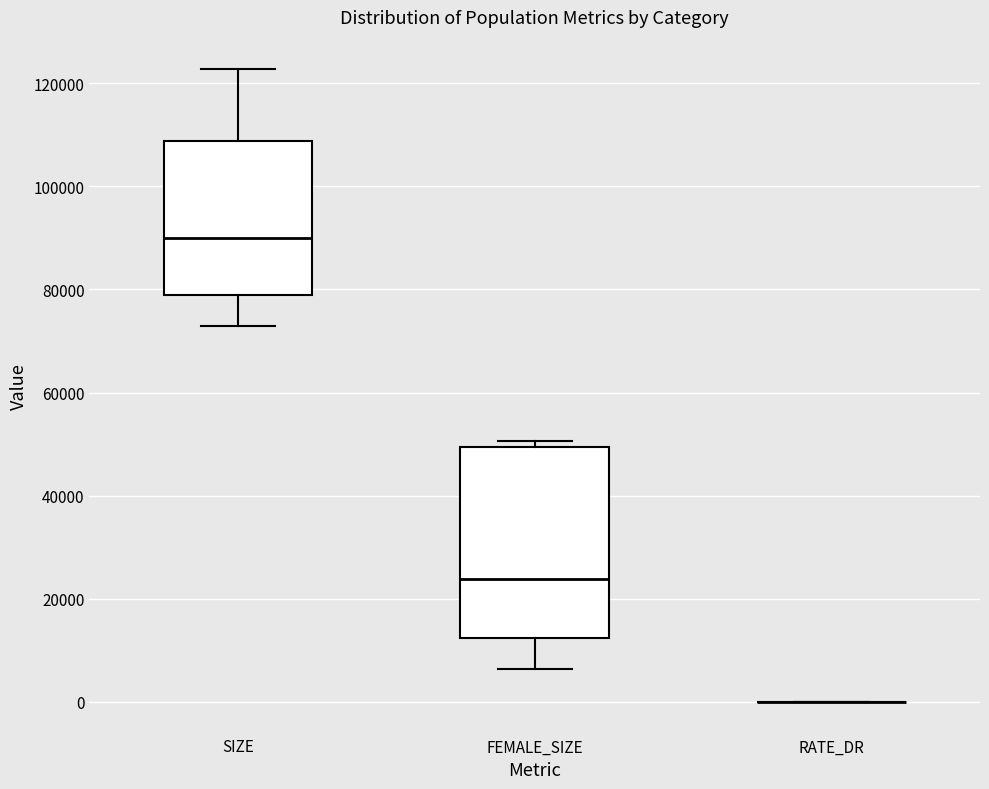

Where does the upper whisker of the box for SIZE end on the y-axis? The values are not printed on the chart, so give them approximately, as read against the axis.

122000